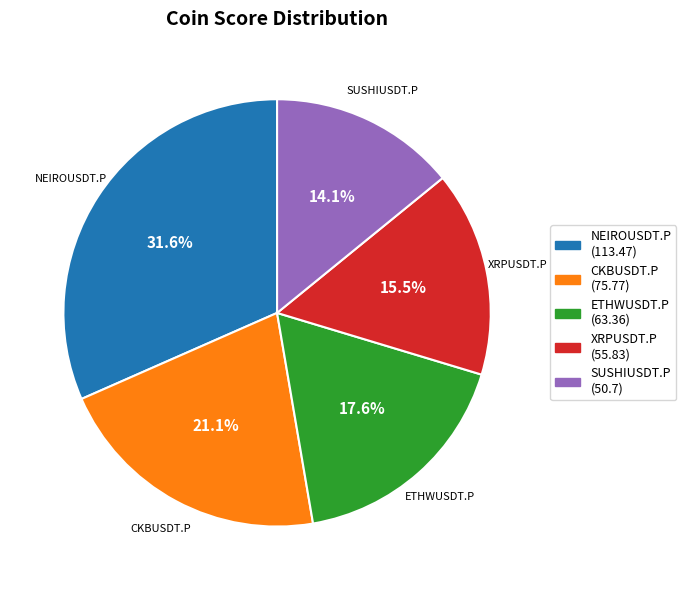

True or false: NEIROUSDT.P accounts for 32% of the total.

True